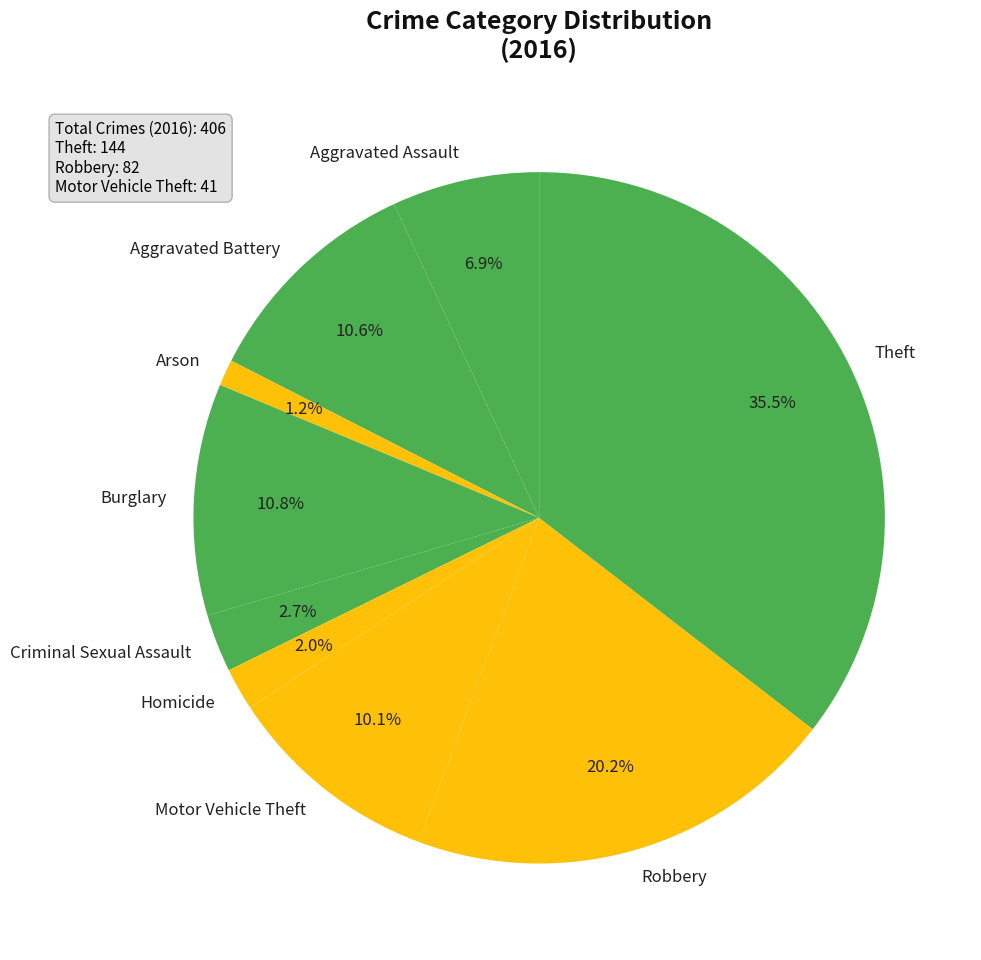

Does Burglary represent more than half of the total?

No